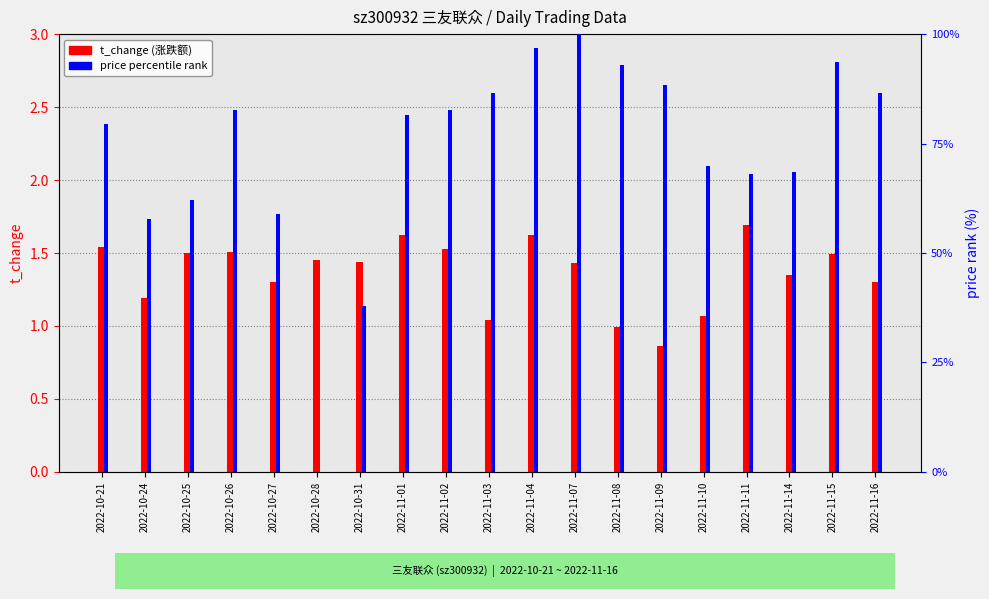

What is the spread (max minus min) of values at 2022-10-25?

60.7